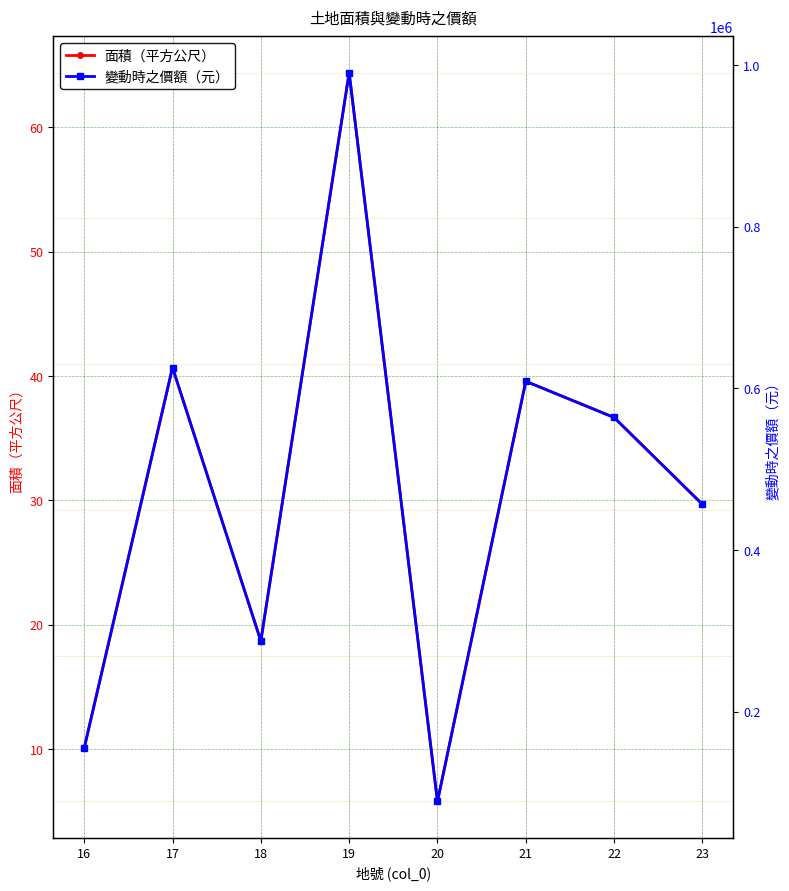

Between 16 and 21, which series saw the biggest shift?

變動時之價額（元）